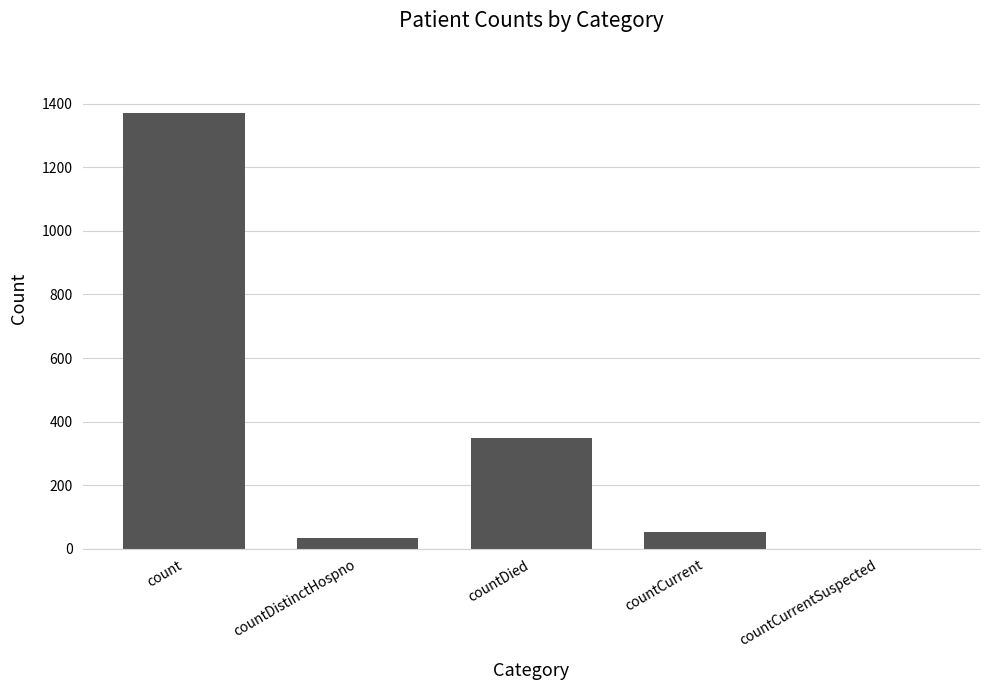

The value at countDistinctHospno is 33. True or false?

True